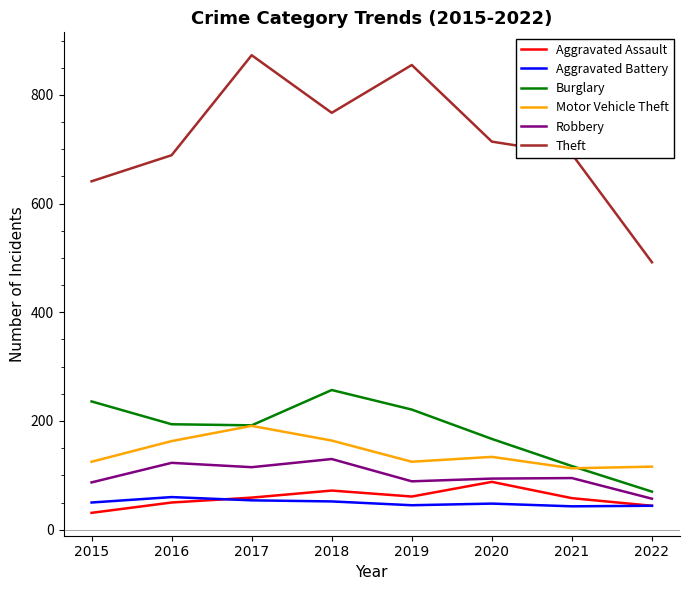

Where is Burglary nearest to the value 163?

2020